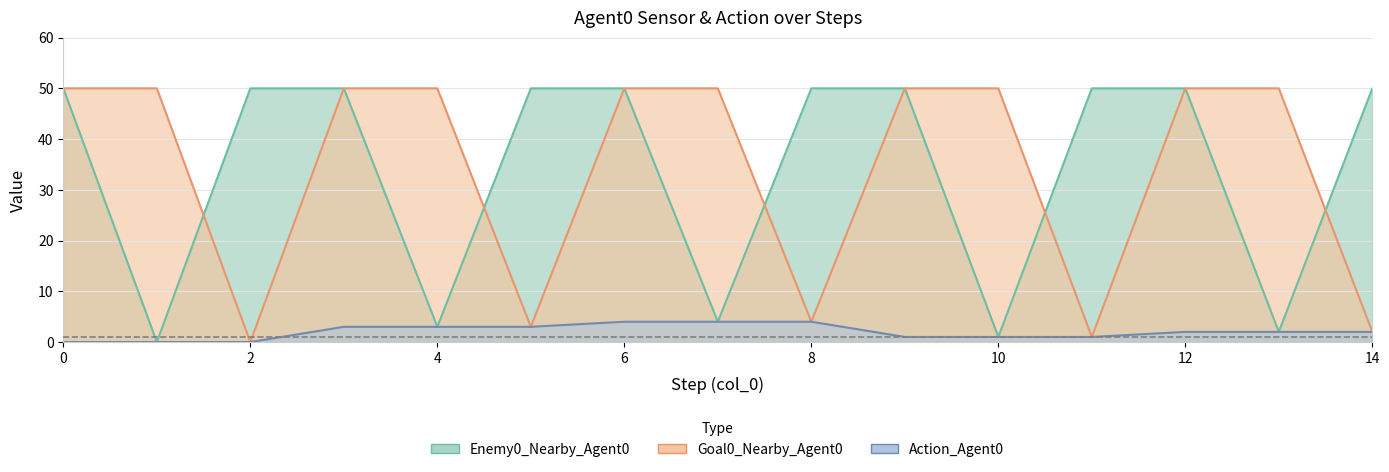

Reading right to left, extract all data points from this chart.

Enemy0_Nearby_Agent0: 14=50	13=2	12=50	11=50	10=1	9=50	8=50	7=4	6=50	5=50	4=3	3=50	2=50	1=0	0=50
Goal0_Nearby_Agent0: 14=2	13=50	12=50	11=1	10=50	9=50	8=4	7=50	6=50	5=3	4=50	3=50	2=0	1=50	0=50
Action_Agent0: 14=2	13=2	12=2	11=1	10=1	9=1	8=4	7=4	6=4	5=3	4=3	3=3	2=0	1=0	0=0